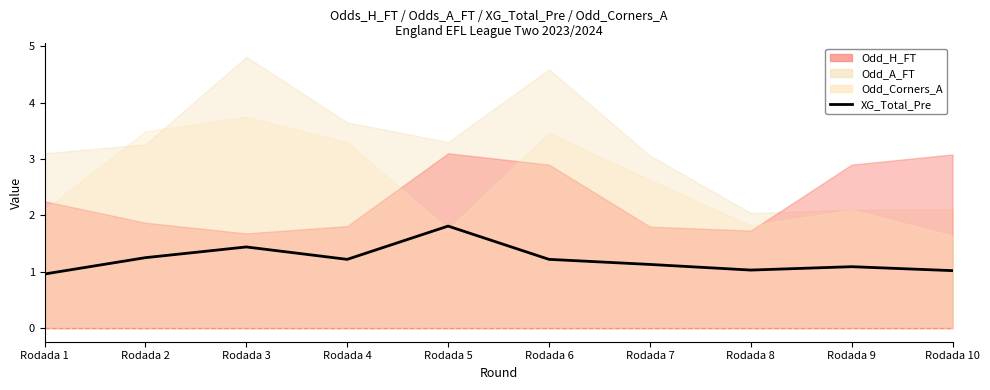

At which label does the data first exceed 1?

Rodada 2